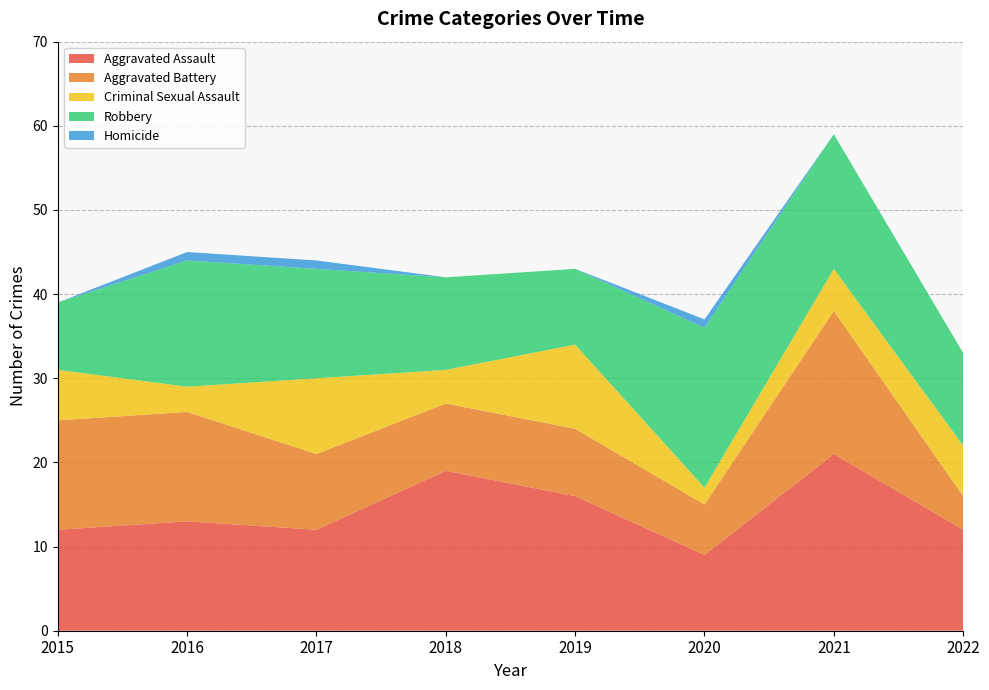

Reading left to right, what are all the values shown in this chart?

Aggravated Assault: 12	13	12	19	16	9	21	12
Aggravated Battery: 13	13	9	8	8	6	17	4
Criminal Sexual Assault: 6	3	9	4	10	2	5	6
Robbery: 8	15	13	11	9	19	16	11
Homicide: 0	1	1	0	0	1	0	0